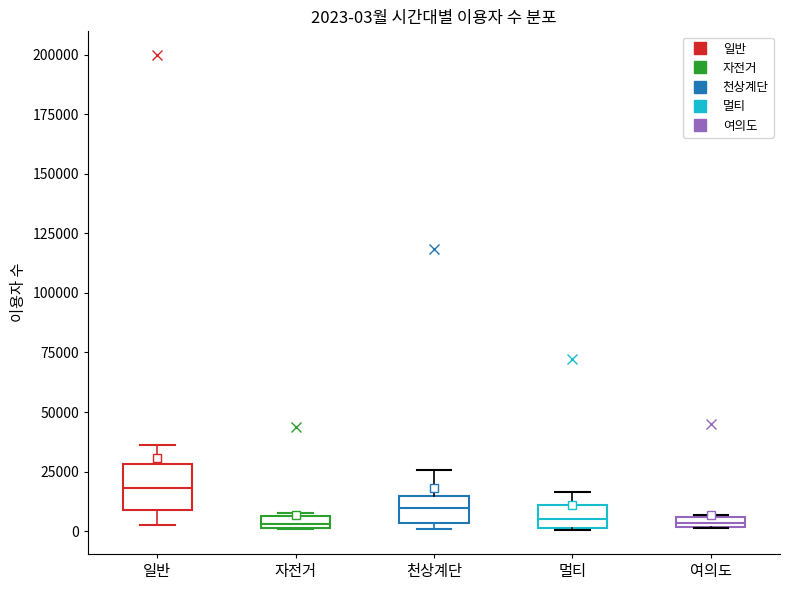

Comparing the boxes themselves (not the whiskers), which one is the tallest?

일반